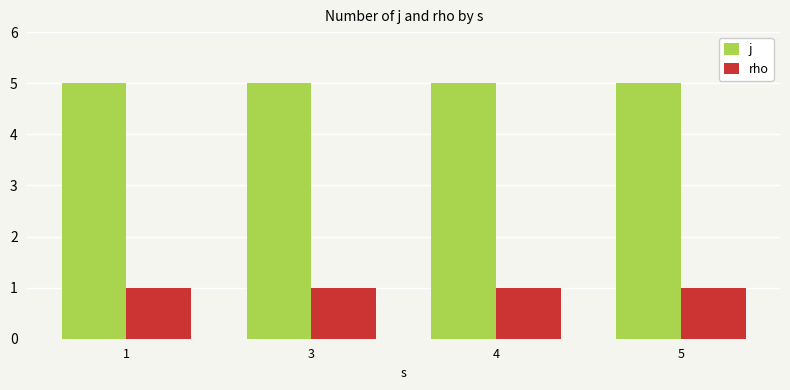

What is the minimum value shown in the chart?

1